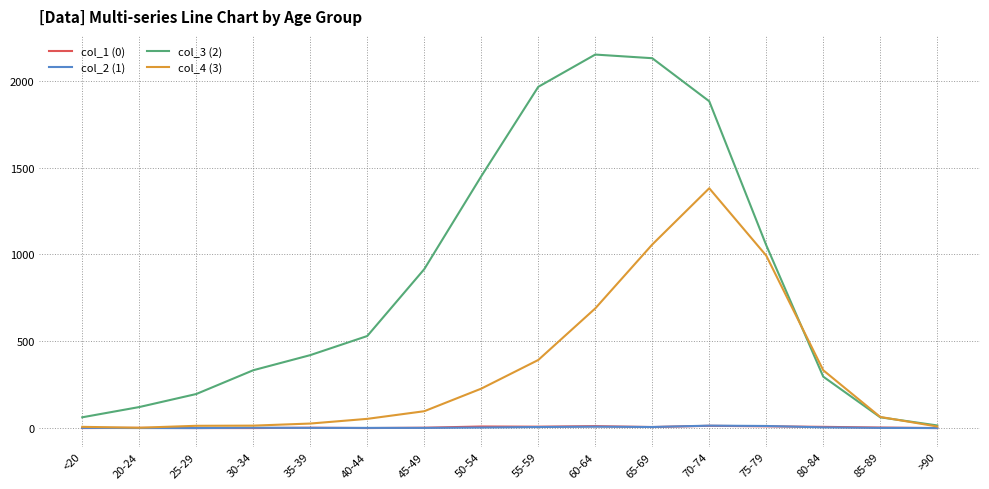

Which series has the largest range (max minus min)?

col_3 (2)